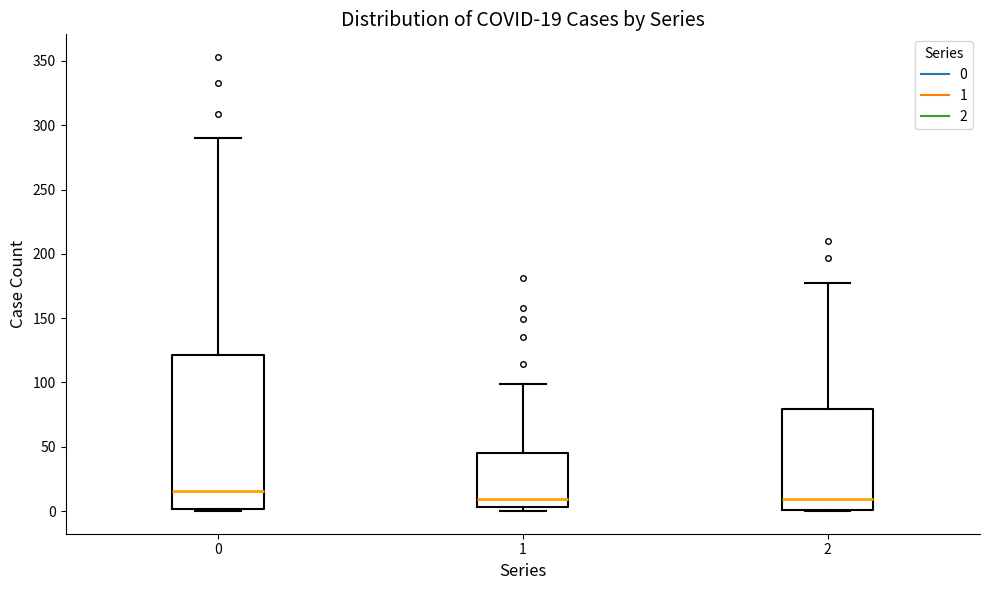

Which box is the tallest, from its lower edge to its upper edge?

0